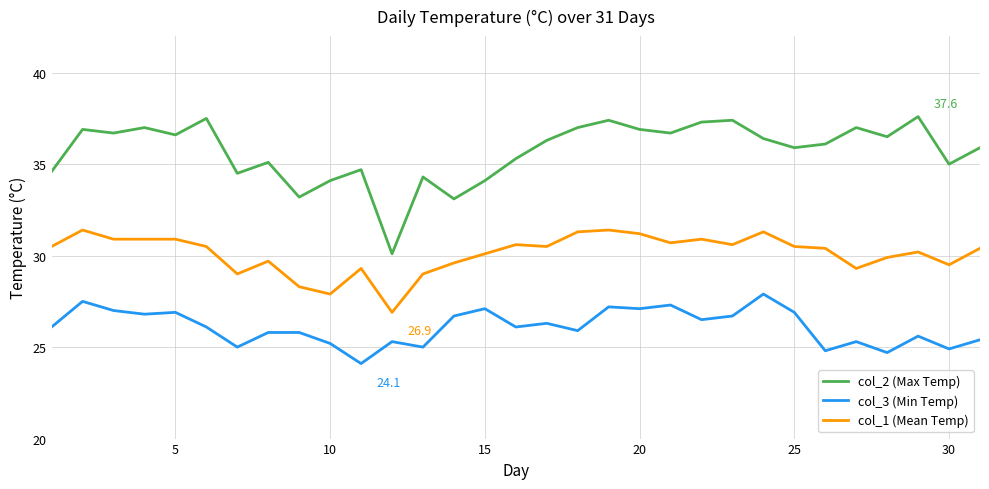

True or false: col_2 (Max Temp) has more than 0 interior local peaks.

True